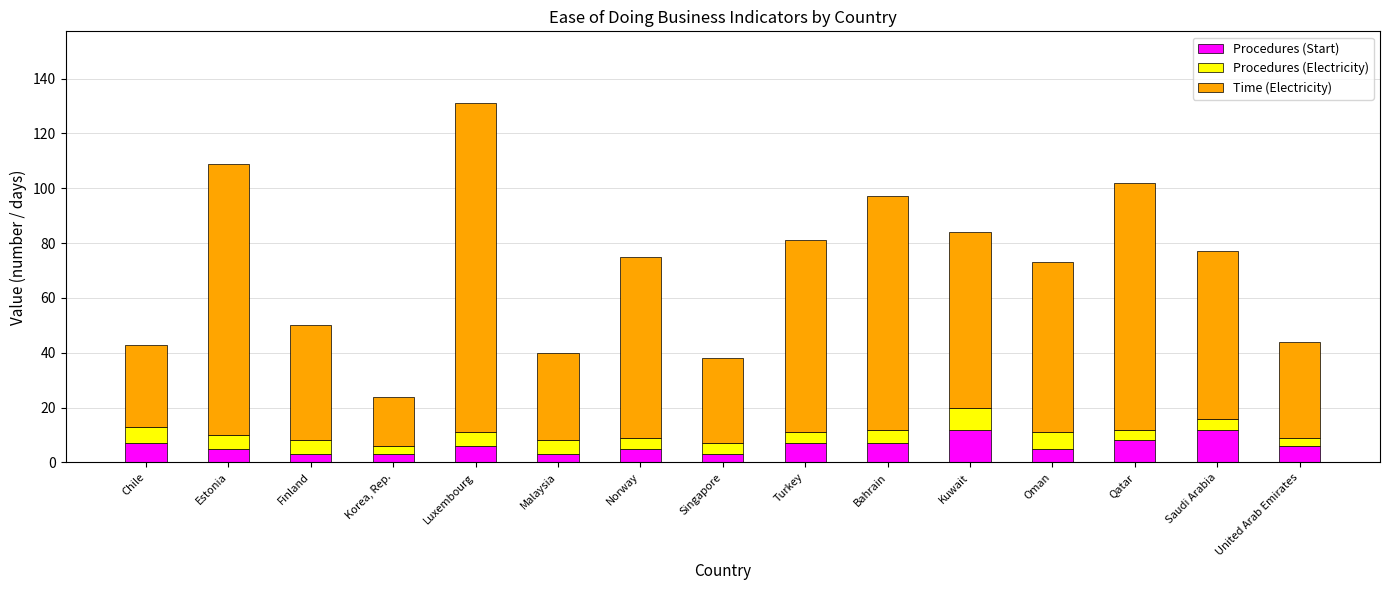

What is the total value across all series at Oman?

73